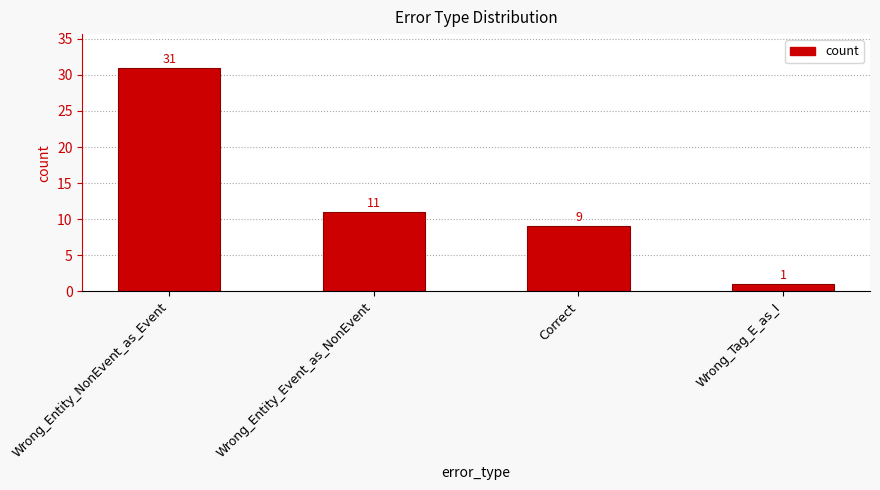

Reading left to right, extract all data points from this chart.

Wrong_Entity_NonEvent_as_Event=31	Wrong_Entity_Event_as_NonEvent=11	Correct=9	Wrong_Tag_E_as_I=1